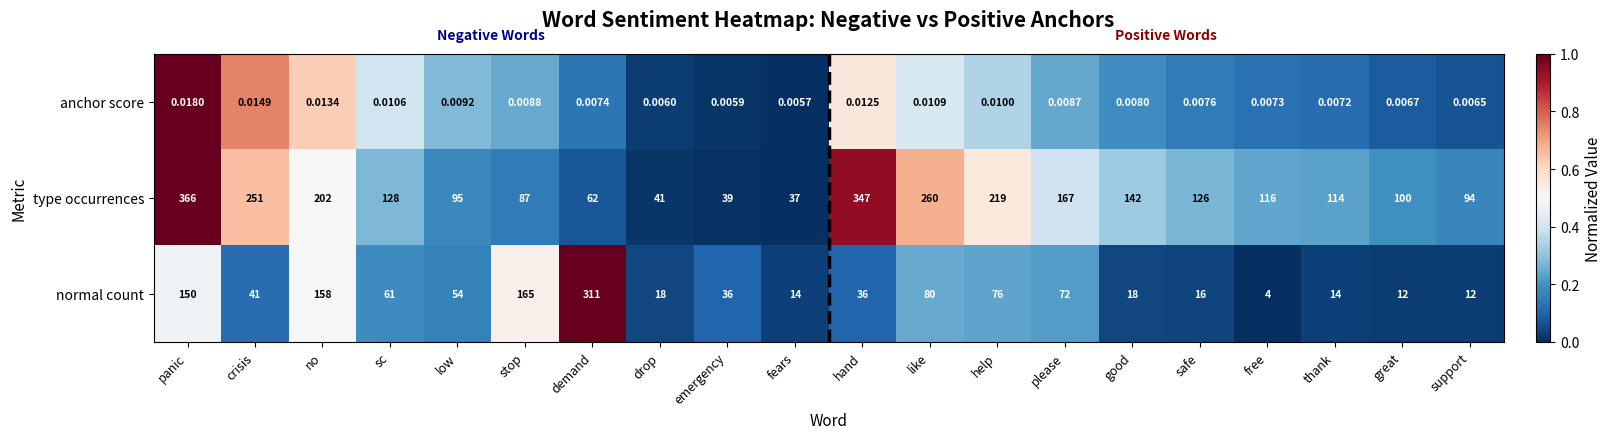

Is the value of type occurrences at thank greater than the value of normal count at fears?

Yes